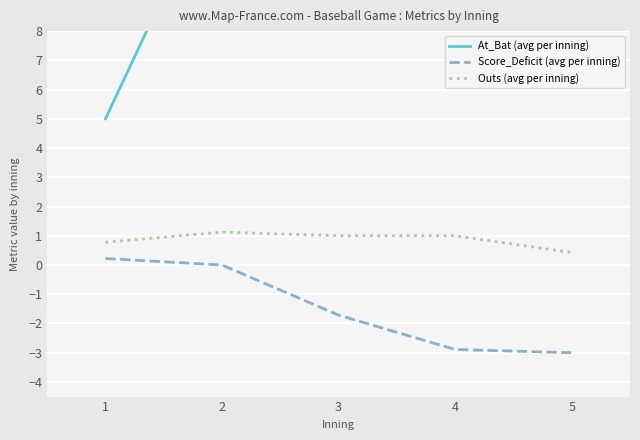

Between 1 and 3, which is larger?

3